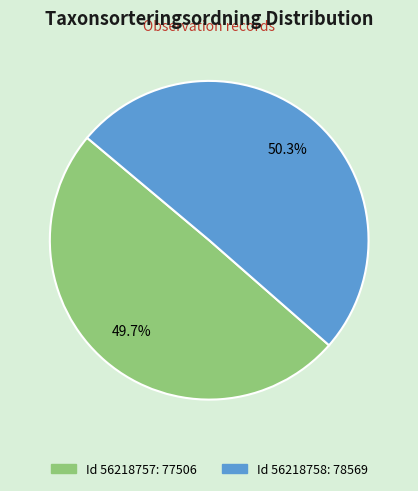

Is there a majority slice in this chart?

Yes